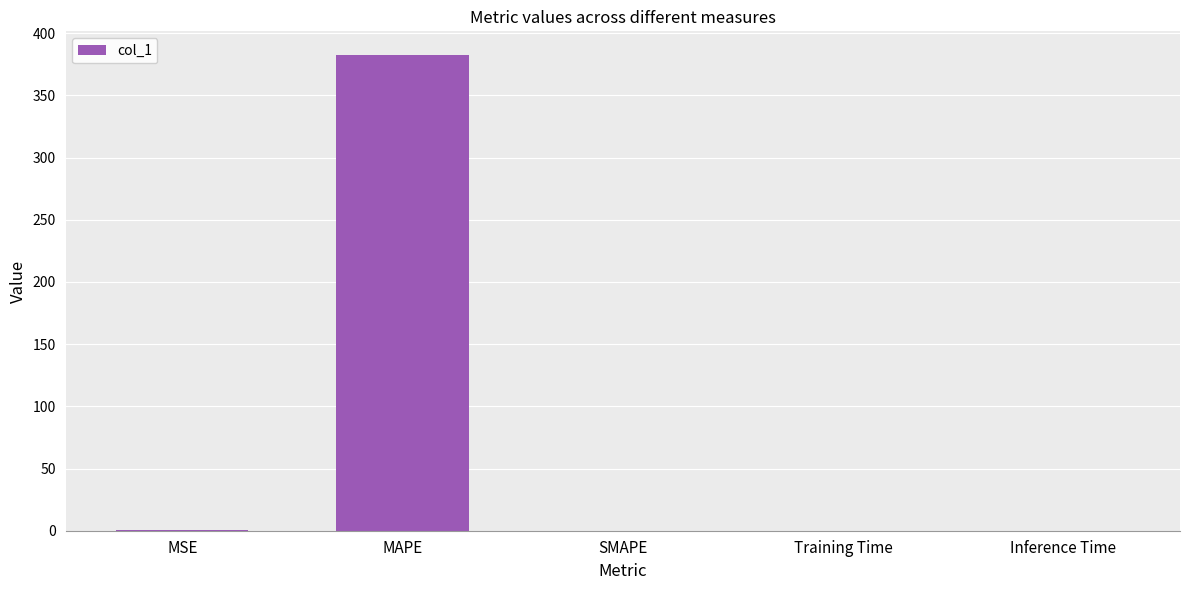

What is the greatest value displayed?

382.4